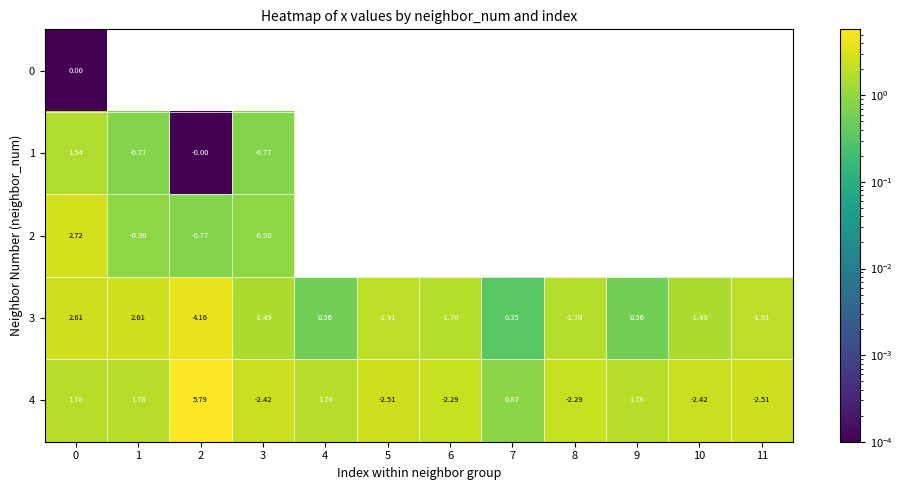

Is the value of 3 at 7 greater than the value of 4 at 10?

Yes